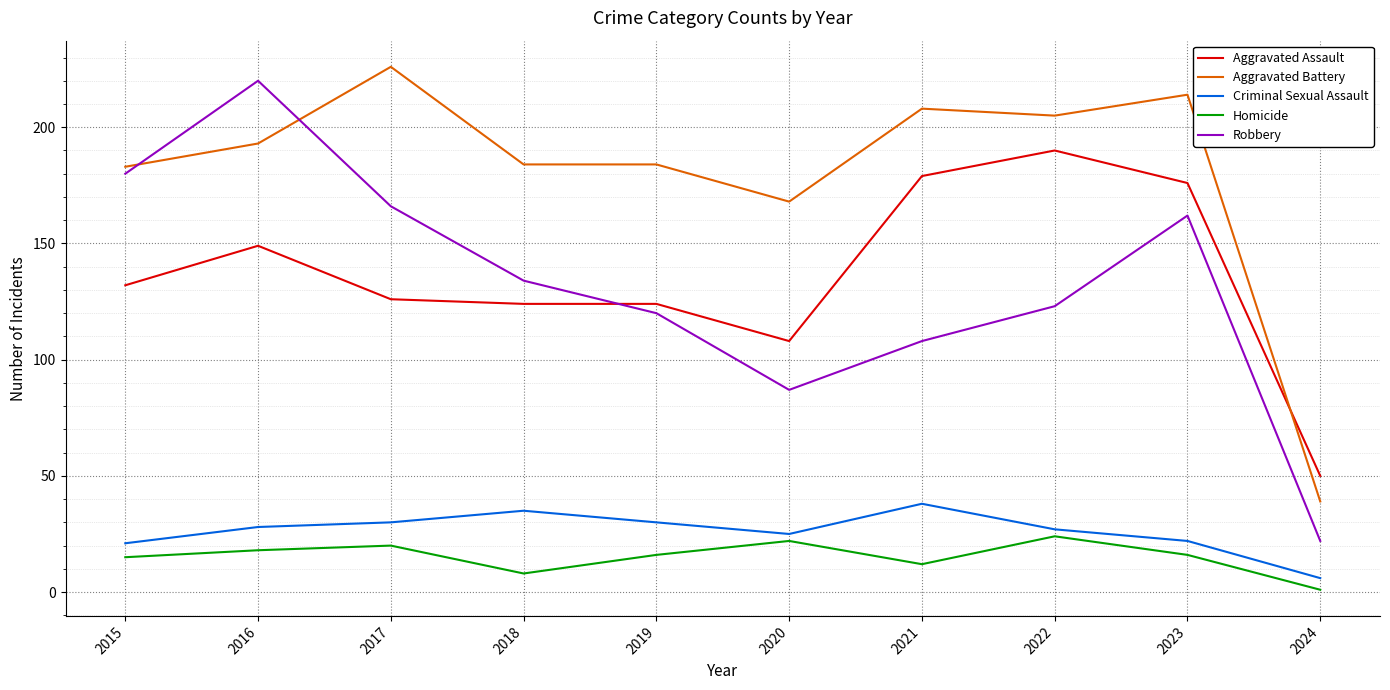

Where do Robbery and Aggravated Assault first cross each other?

2018 and 2019